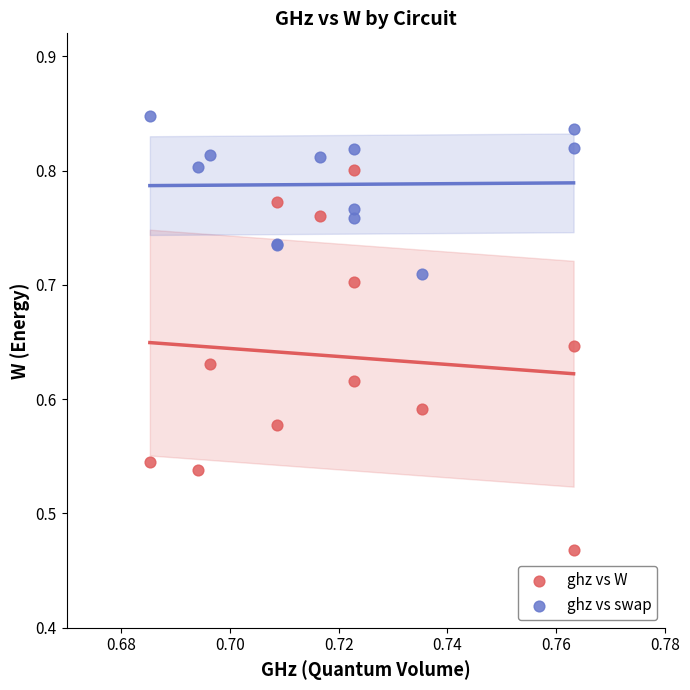

Which series contains the highest Y value?

ghz vs swap